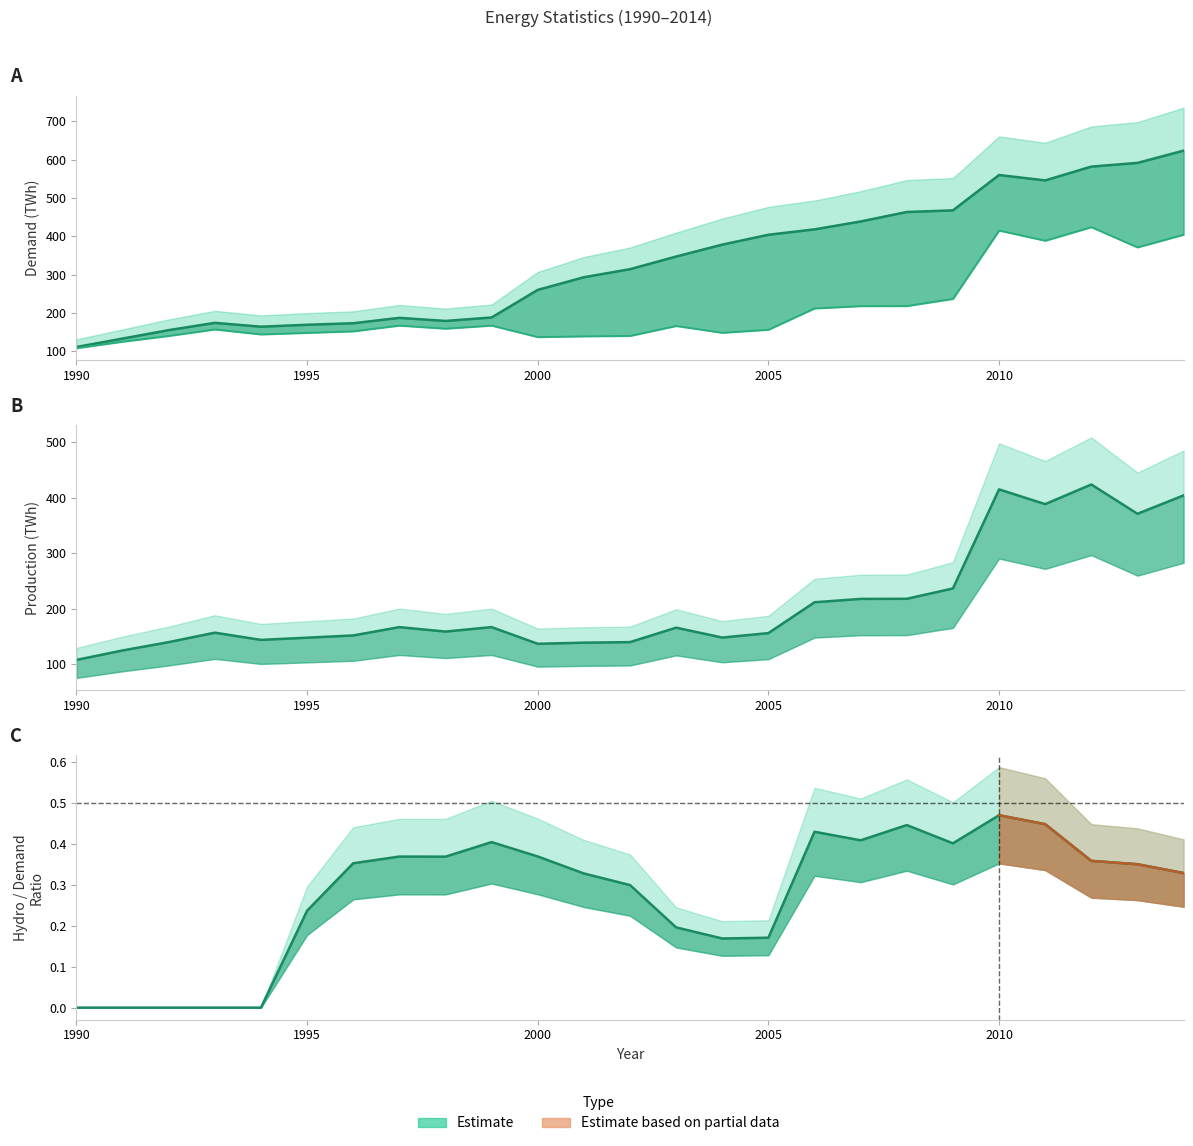

List the series in order of their overall mean, highest first.

demand, production